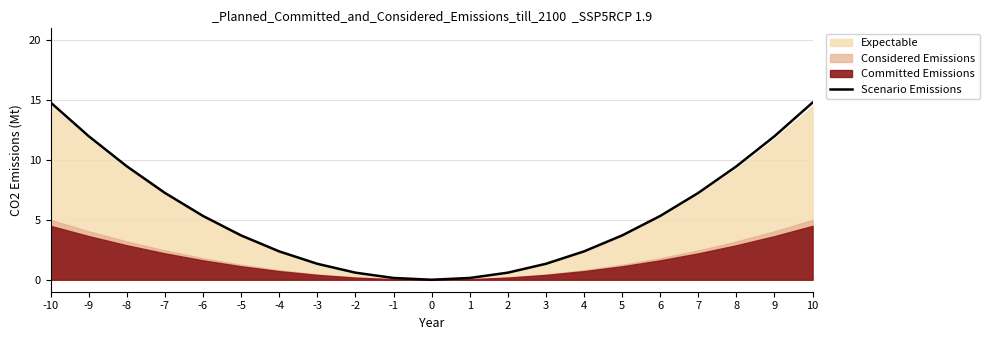

List the labels in order of value, largest first.

-10, 10, -9, 9, -8, 8, -7, 7, -6, 6, -5, 5, -4, 4, -3, 3, -2, 2, -1, 1, 0